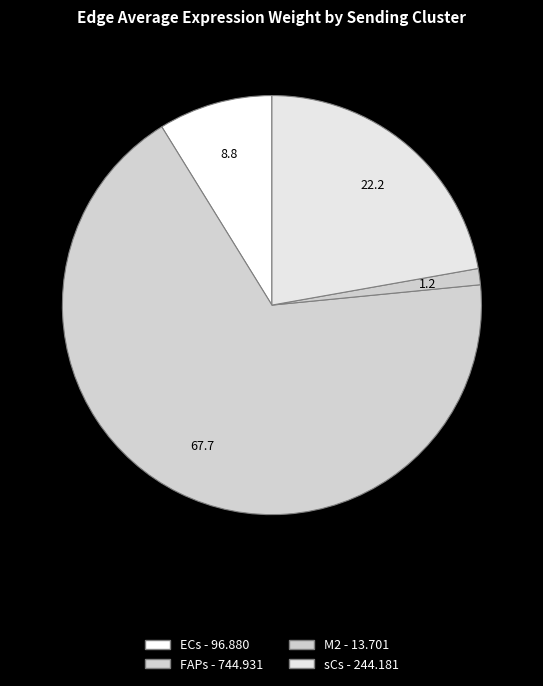

What is the largest slice in the pie chart?

FAPs